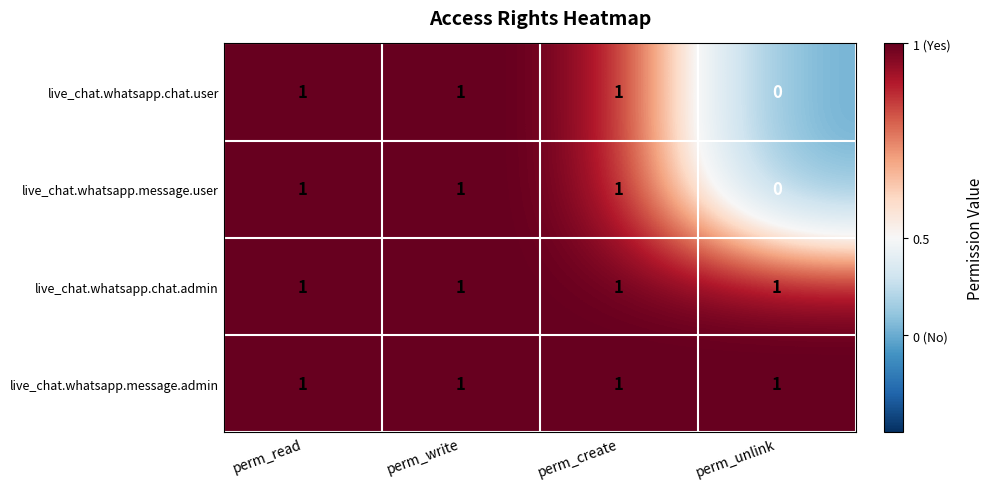

At how many categories does at least one series exceed 0?

4